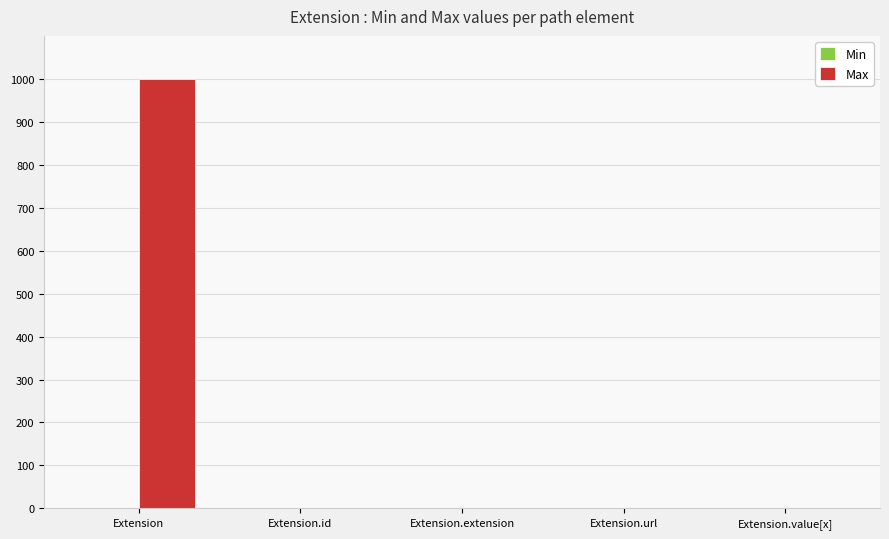

What is the total value across all series at Extension.id?

1